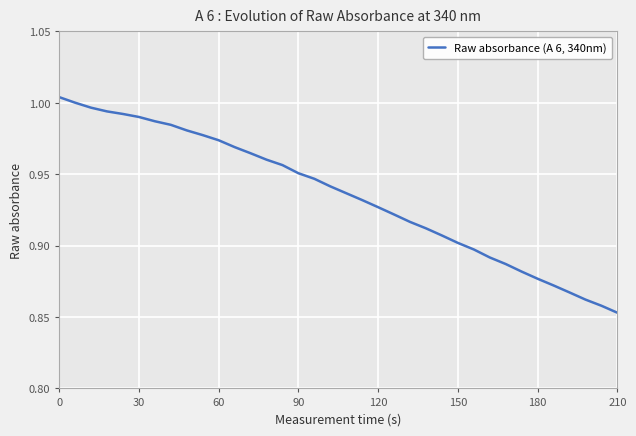

What is the difference between the maximum and minimum values?

0.2